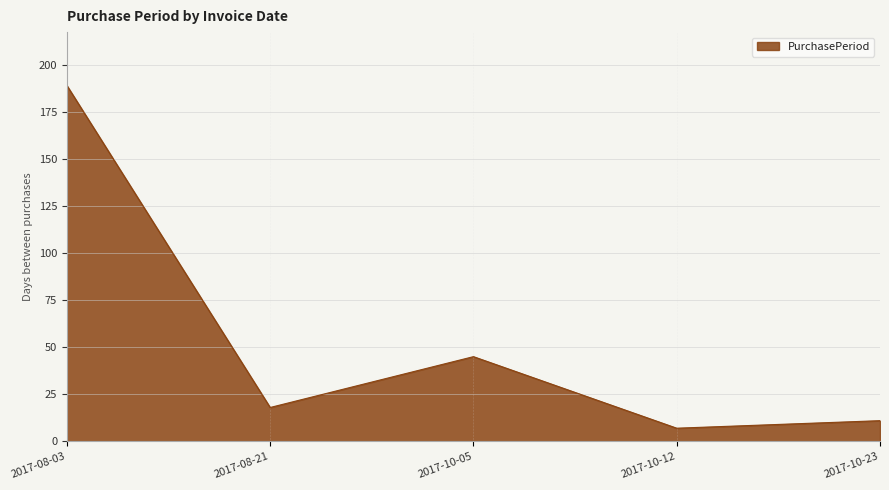

Where is the first local maximum?

2017-10-05